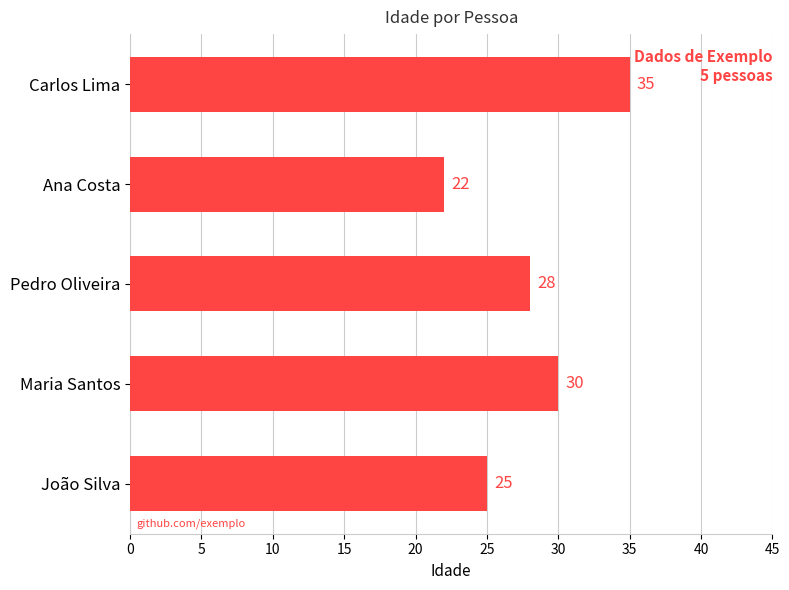

What is the average value?

28